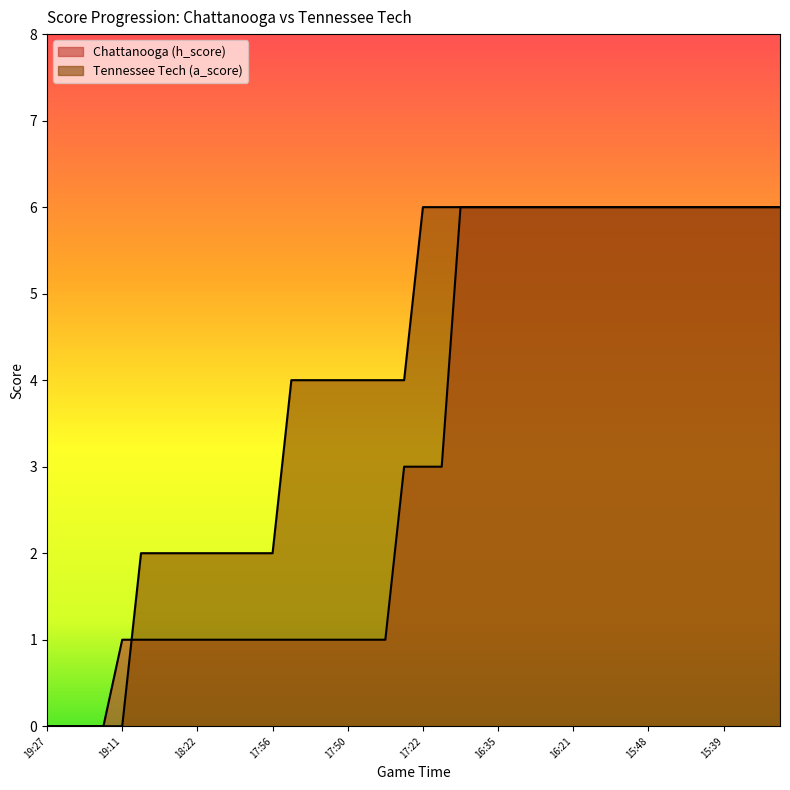

What is the value of the Tennessee Tech (a_score) point at the 35th from the left?

6